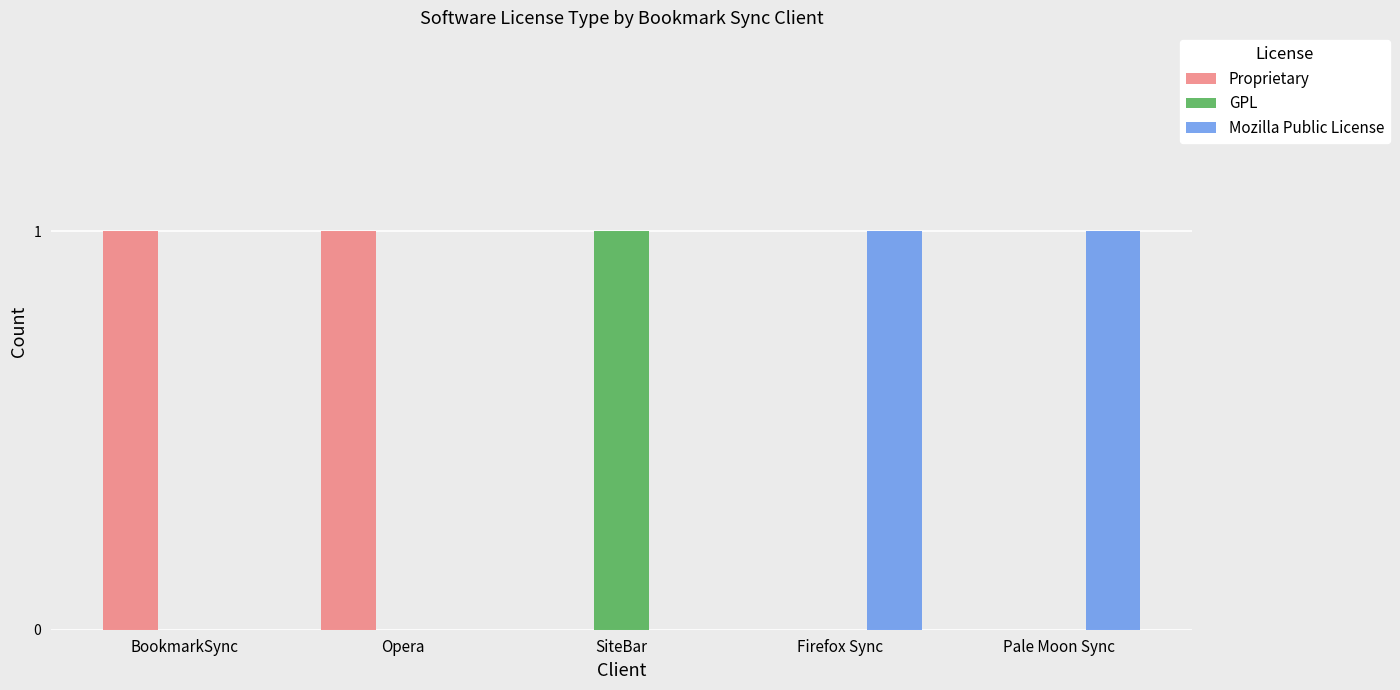

The value of GPL at SiteBar is 0. True or false?

False